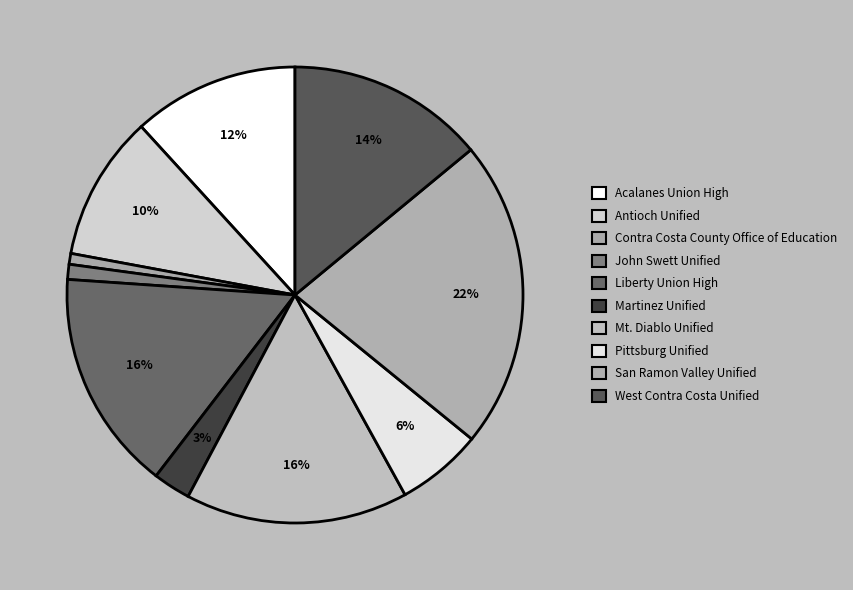

Which slice is the largest?

San Ramon Valley Unified